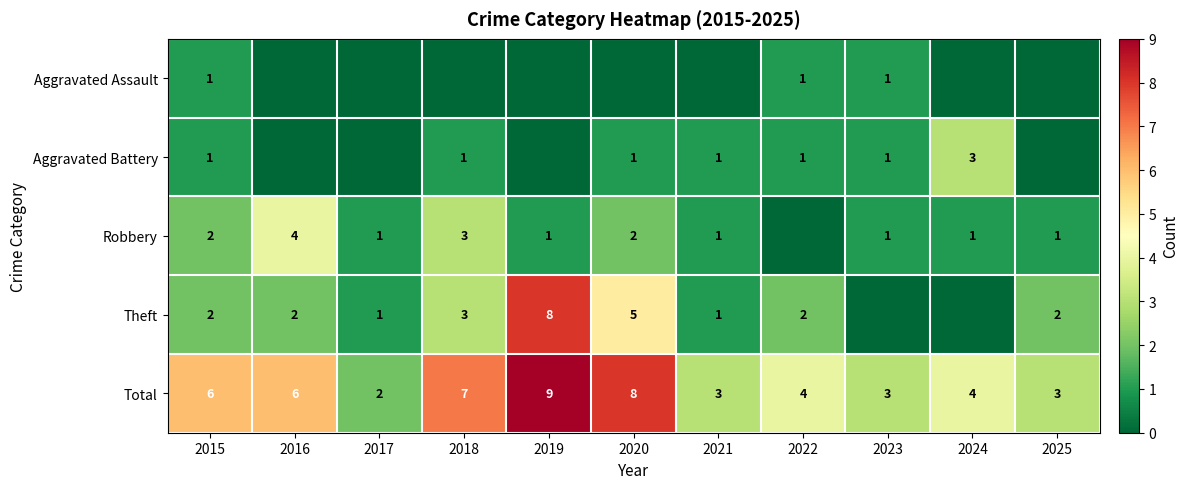

What is the difference between the maximum and minimum values in the Total series?

7